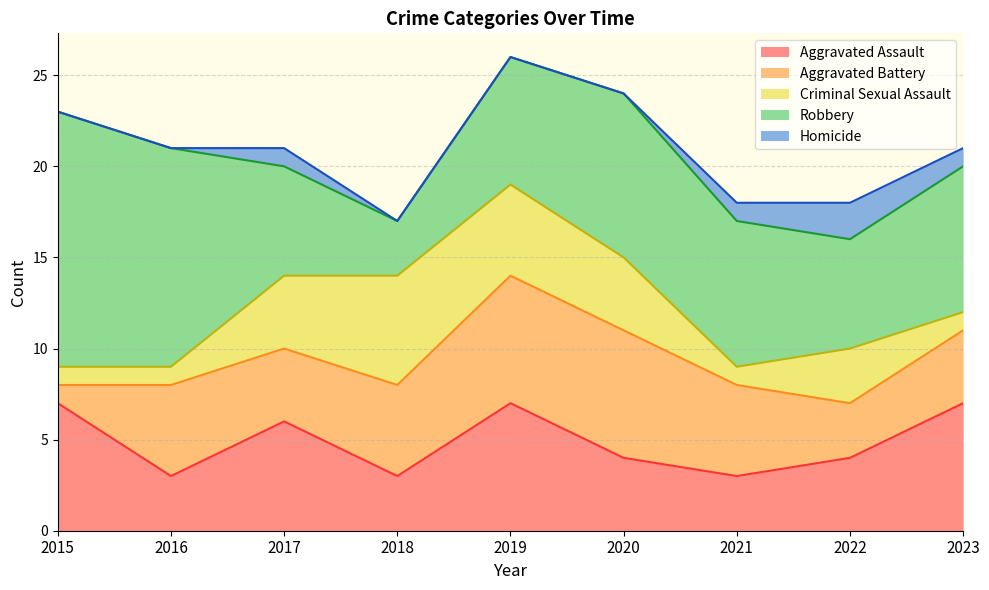

What is the total value across all series at 2021?

18